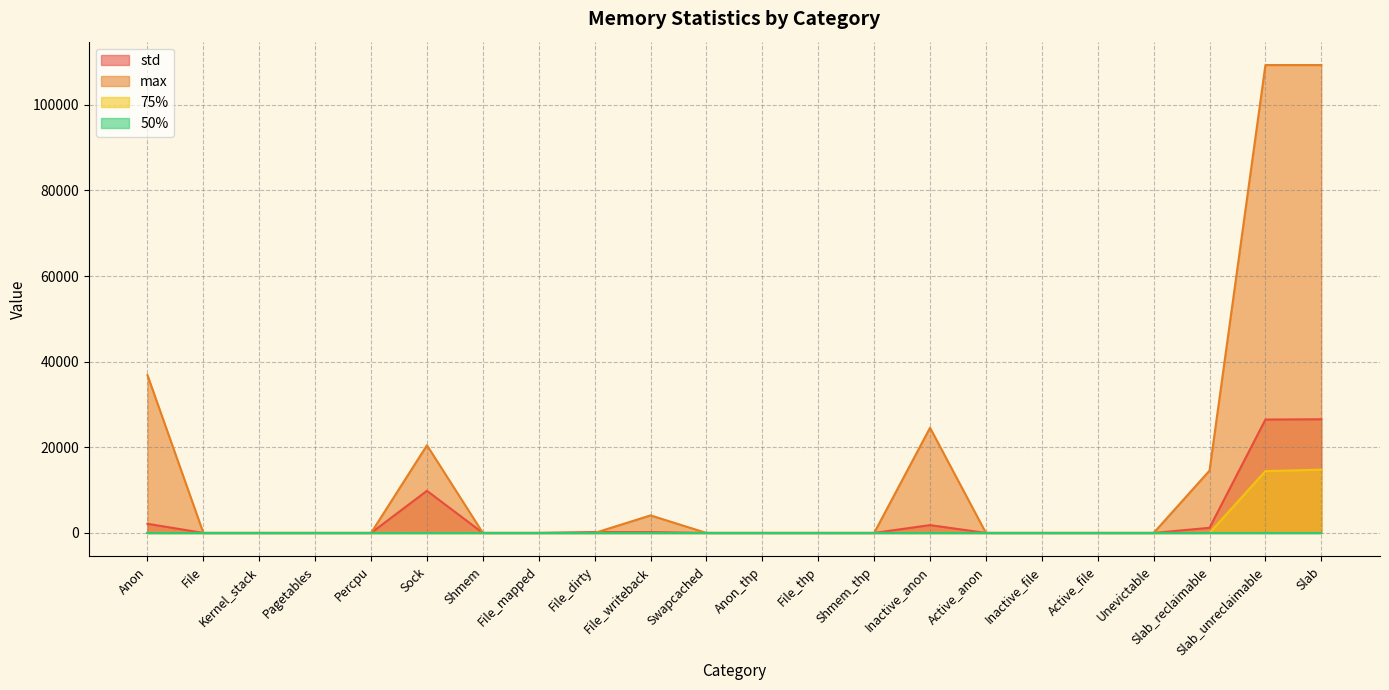

How many lines are shown in the chart?

4